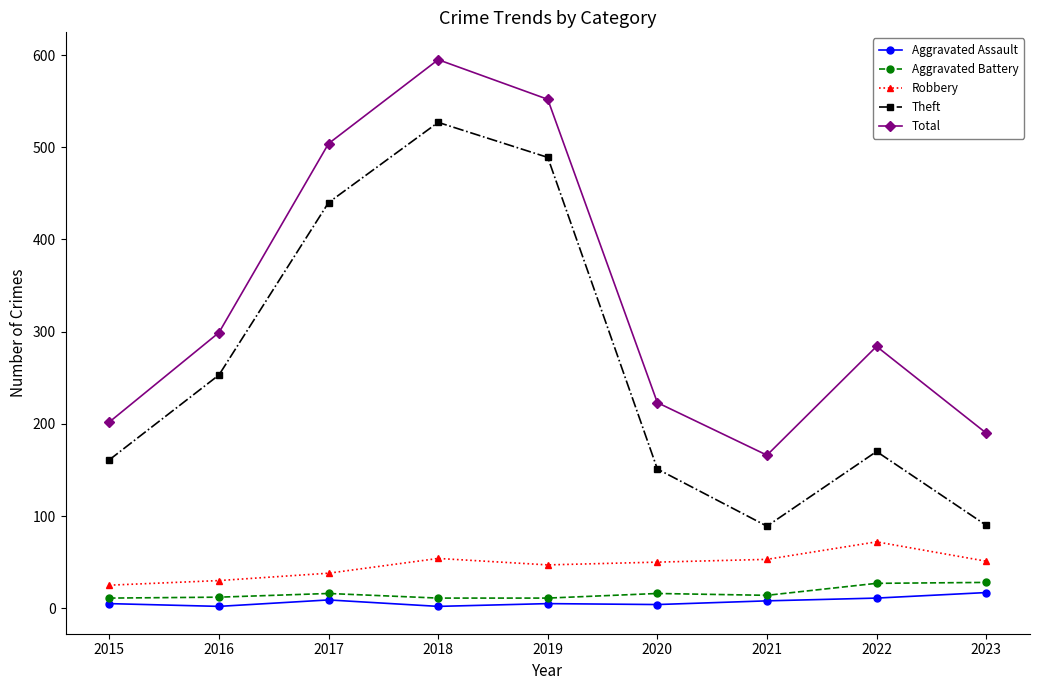

What is the approximate value of Aggravated Assault at 2021?

8